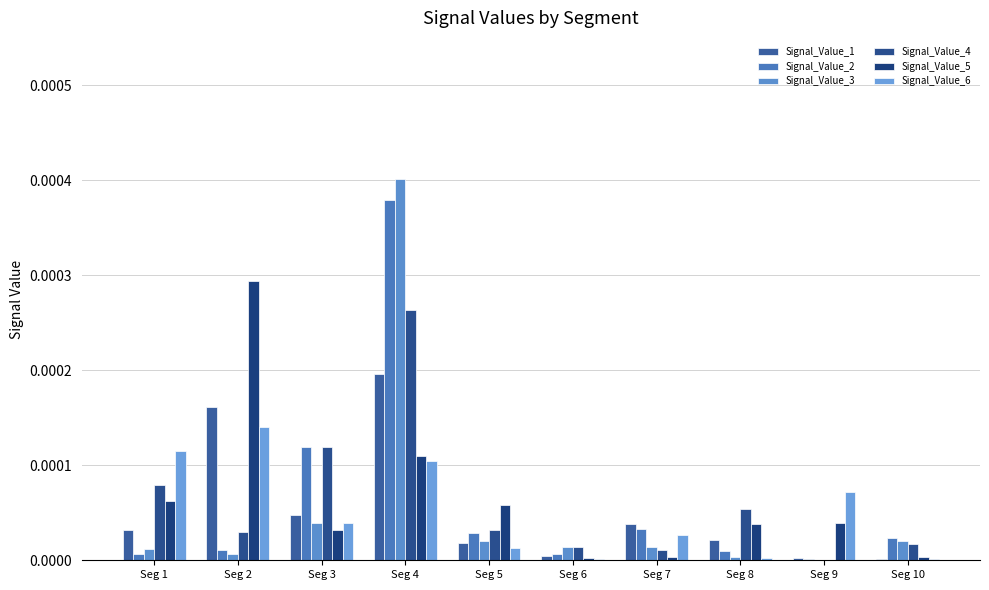

Count the number of data series in this chart.

6